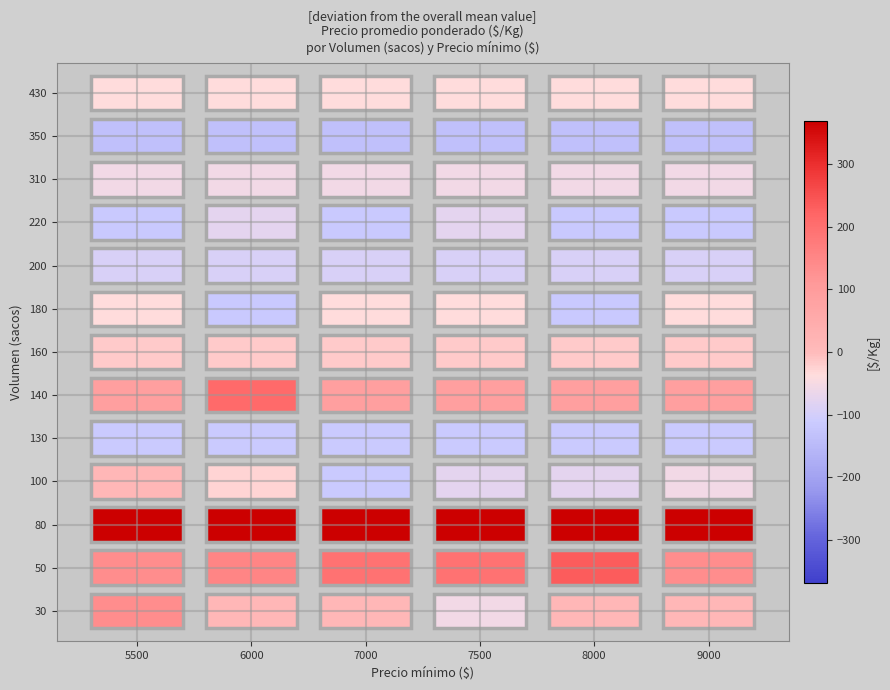

Which series has the widest spread of values?

30